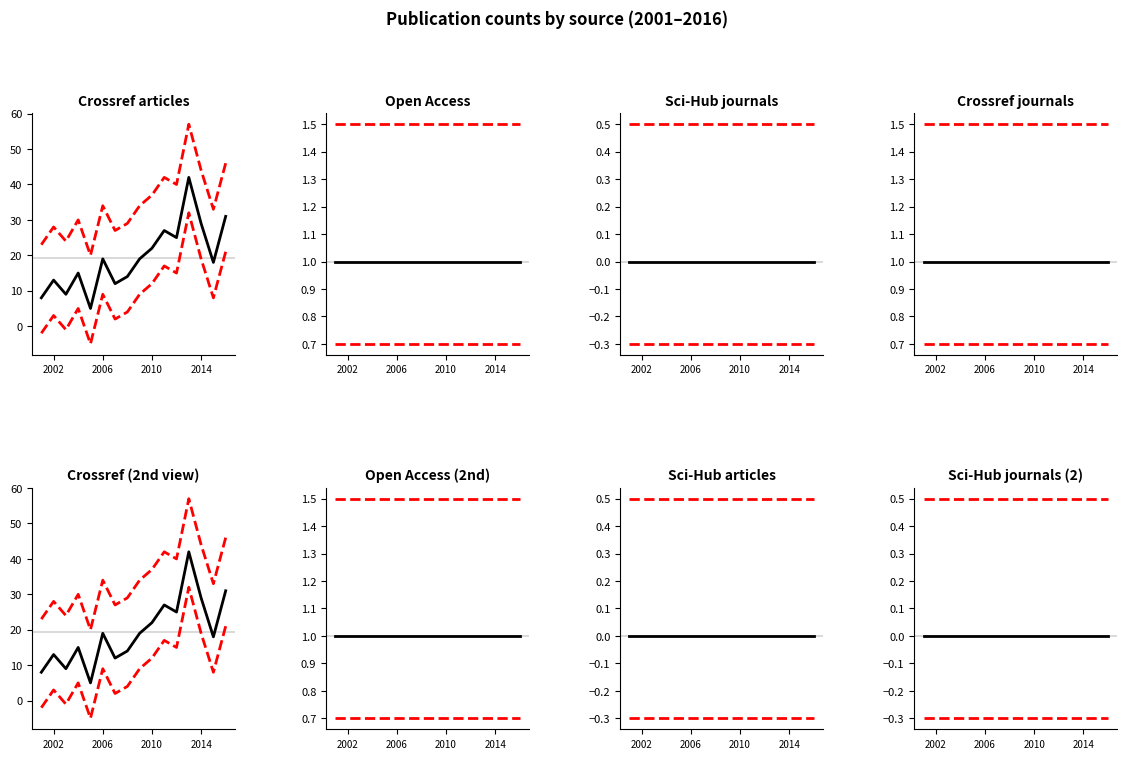

What is the difference between the highest and lowest values at 2008?

14